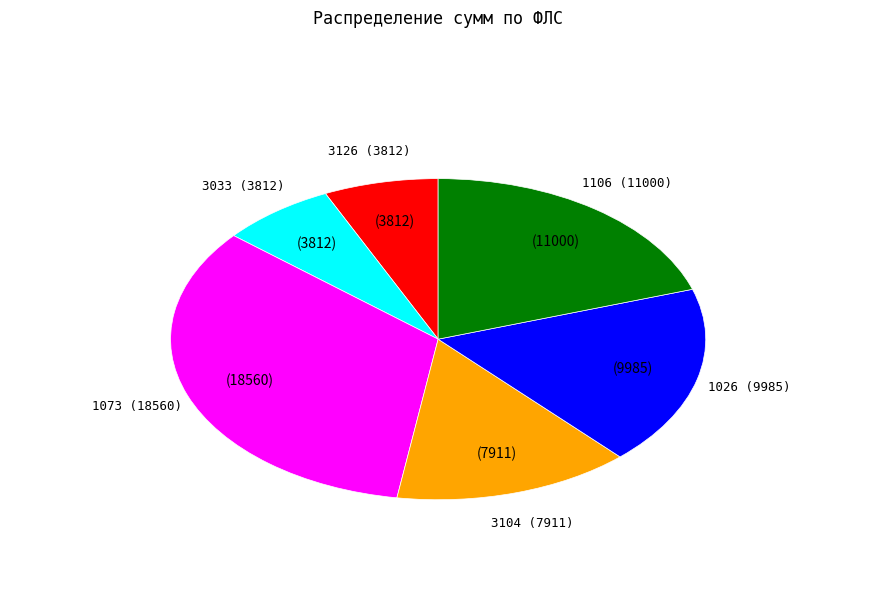

To the nearest percent, what percentage of the pie is 3126?

7%